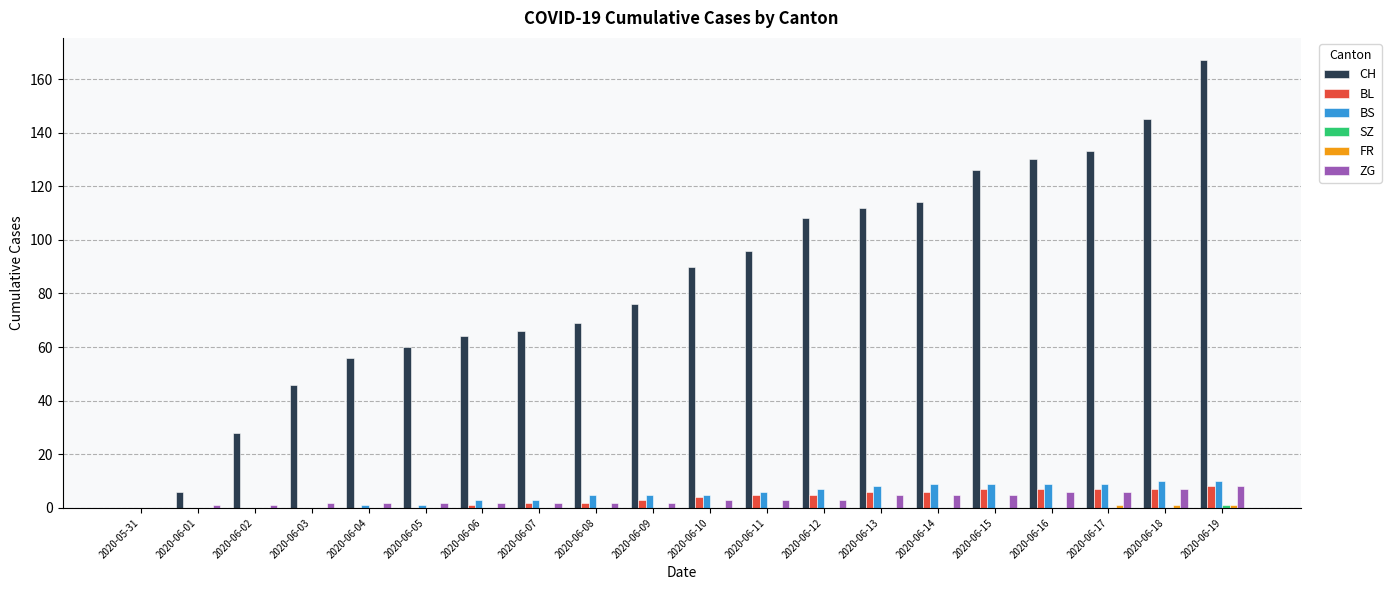

Which category has the highest value across all series?

2020-06-19